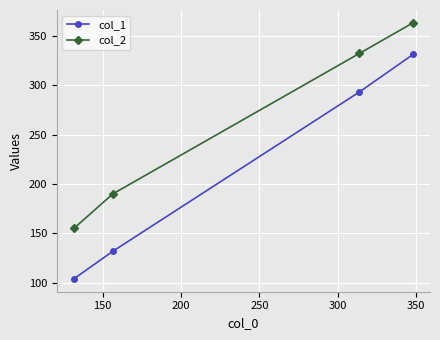

Reading right to left, transcribe all the data shown in this chart.

col_1: 331	293	132	104
col_2: 363	332	190	155